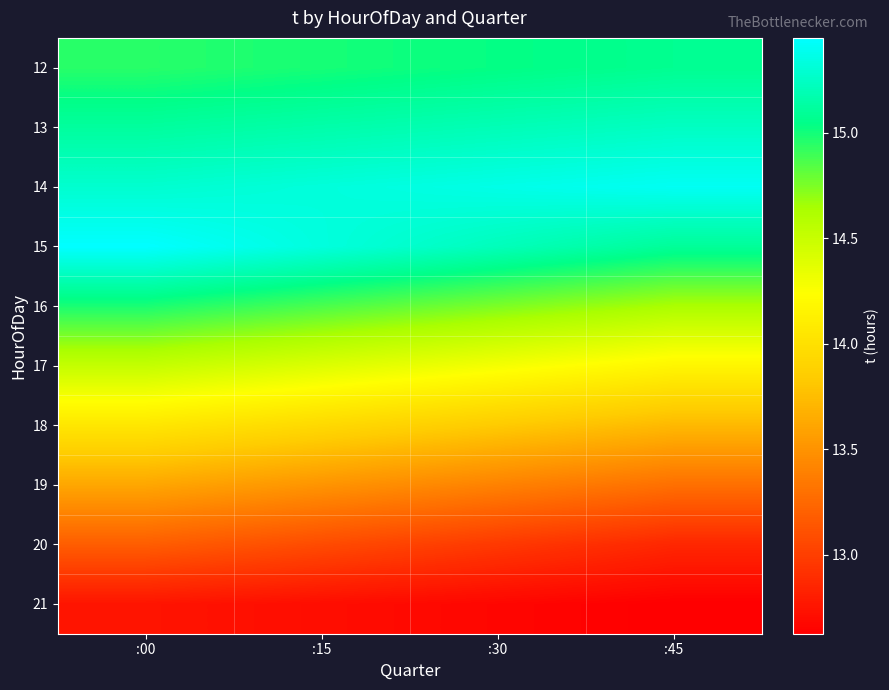

Reading right to left, what are all the values shown in this chart?

12: :45=15.1	:30=15.0	:15=15.0	:00=15.0
13: :45=15.2	:30=15.2	:15=15.2	:00=15.1
14: :45=15.4	:30=15.4	:15=15.3	:00=15.3
15: :45=15.1	:30=15.2	:15=15.3	:00=15.5
16: :45=14.6	:30=14.8	:15=14.9	:00=15.0
17: :45=14.2	:30=14.3	:15=14.4	:00=14.5
18: :45=13.7	:30=13.8	:15=13.9	:00=14.1
19: :45=13.3	:30=13.4	:15=13.5	:00=13.6
20: :45=12.9	:30=13.0	:15=13.1	:00=13.2
21: :45=12.6	:30=12.7	:15=12.7	:00=12.8